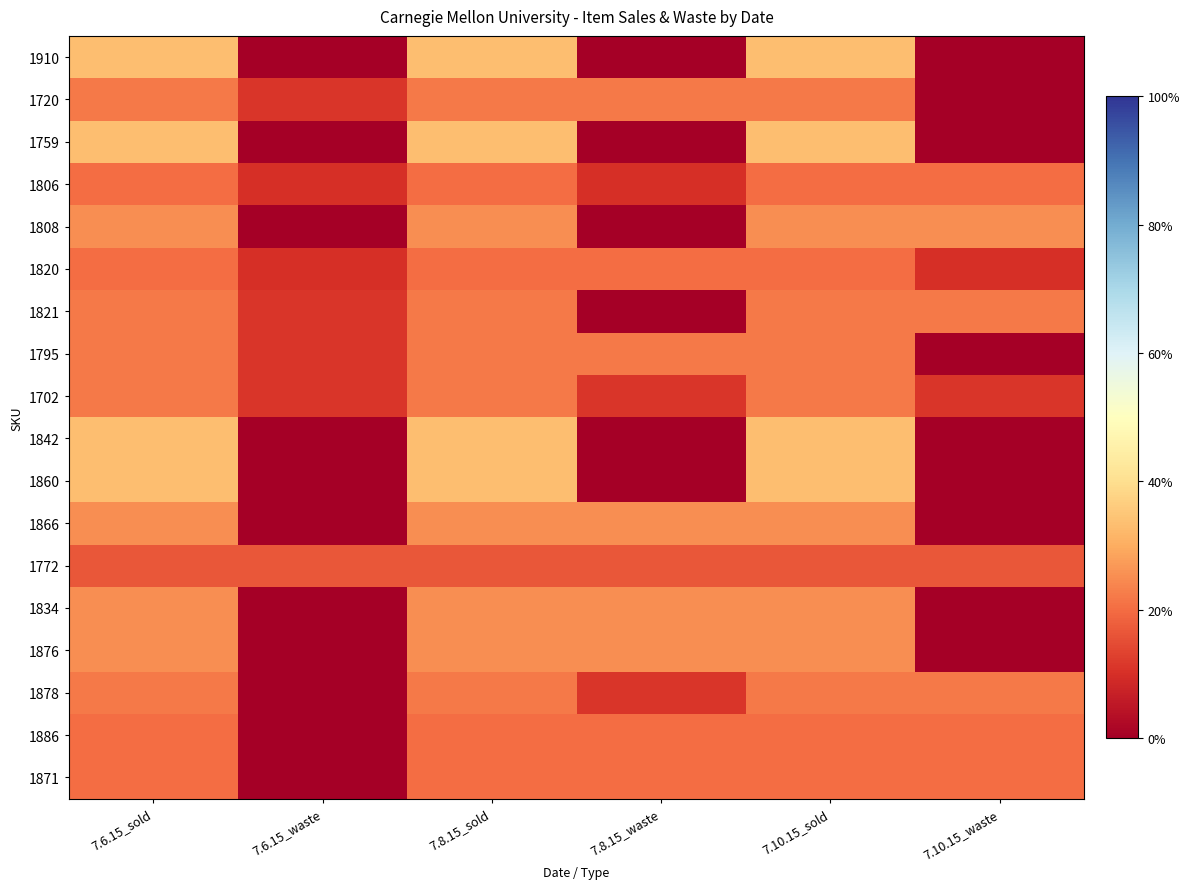

Reading left to right, list all the values displayed in this chart.

1910: 7.6.15_sold=0.3	7.6.15_waste=0.0	7.8.15_sold=0.3	7.8.15_waste=0.0	7.10.15_sold=0.3	7.10.15_waste=0.0
1720: 7.6.15_sold=0.2	7.6.15_waste=0.1	7.8.15_sold=0.2	7.8.15_waste=0.2	7.10.15_sold=0.2	7.10.15_waste=0.0
1759: 7.6.15_sold=0.3	7.6.15_waste=0.0	7.8.15_sold=0.3	7.8.15_waste=0.0	7.10.15_sold=0.3	7.10.15_waste=0.0
1806: 7.6.15_sold=0.2	7.6.15_waste=0.1	7.8.15_sold=0.2	7.8.15_waste=0.1	7.10.15_sold=0.2	7.10.15_waste=0.2
1808: 7.6.15_sold=0.2	7.6.15_waste=0.0	7.8.15_sold=0.2	7.8.15_waste=0.0	7.10.15_sold=0.2	7.10.15_waste=0.2
1820: 7.6.15_sold=0.2	7.6.15_waste=0.1	7.8.15_sold=0.2	7.8.15_waste=0.2	7.10.15_sold=0.2	7.10.15_waste=0.1
1821: 7.6.15_sold=0.2	7.6.15_waste=0.1	7.8.15_sold=0.2	7.8.15_waste=0.0	7.10.15_sold=0.2	7.10.15_waste=0.2
1795: 7.6.15_sold=0.2	7.6.15_waste=0.1	7.8.15_sold=0.2	7.8.15_waste=0.2	7.10.15_sold=0.2	7.10.15_waste=0.0
1702: 7.6.15_sold=0.2	7.6.15_waste=0.1	7.8.15_sold=0.2	7.8.15_waste=0.1	7.10.15_sold=0.2	7.10.15_waste=0.1
1842: 7.6.15_sold=0.3	7.6.15_waste=0.0	7.8.15_sold=0.3	7.8.15_waste=0.0	7.10.15_sold=0.3	7.10.15_waste=0.0
1860: 7.6.15_sold=0.3	7.6.15_waste=0.0	7.8.15_sold=0.3	7.8.15_waste=0.0	7.10.15_sold=0.3	7.10.15_waste=0.0
1866: 7.6.15_sold=0.2	7.6.15_waste=0.0	7.8.15_sold=0.2	7.8.15_waste=0.2	7.10.15_sold=0.2	7.10.15_waste=0.0
1772: 7.6.15_sold=0.2	7.6.15_waste=0.2	7.8.15_sold=0.2	7.8.15_waste=0.2	7.10.15_sold=0.2	7.10.15_waste=0.2
1834: 7.6.15_sold=0.2	7.6.15_waste=0.0	7.8.15_sold=0.2	7.8.15_waste=0.2	7.10.15_sold=0.2	7.10.15_waste=0.0
1876: 7.6.15_sold=0.2	7.6.15_waste=0.0	7.8.15_sold=0.2	7.8.15_waste=0.2	7.10.15_sold=0.2	7.10.15_waste=0.0
1878: 7.6.15_sold=0.2	7.6.15_waste=0.0	7.8.15_sold=0.2	7.8.15_waste=0.1	7.10.15_sold=0.2	7.10.15_waste=0.2
1886: 7.6.15_sold=0.2	7.6.15_waste=0.0	7.8.15_sold=0.2	7.8.15_waste=0.2	7.10.15_sold=0.2	7.10.15_waste=0.2
1871: 7.6.15_sold=0.2	7.6.15_waste=0.0	7.8.15_sold=0.2	7.8.15_waste=0.2	7.10.15_sold=0.2	7.10.15_waste=0.2